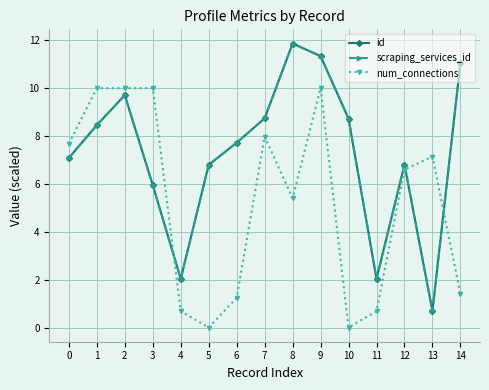

Which series has the widest spread of values?

id